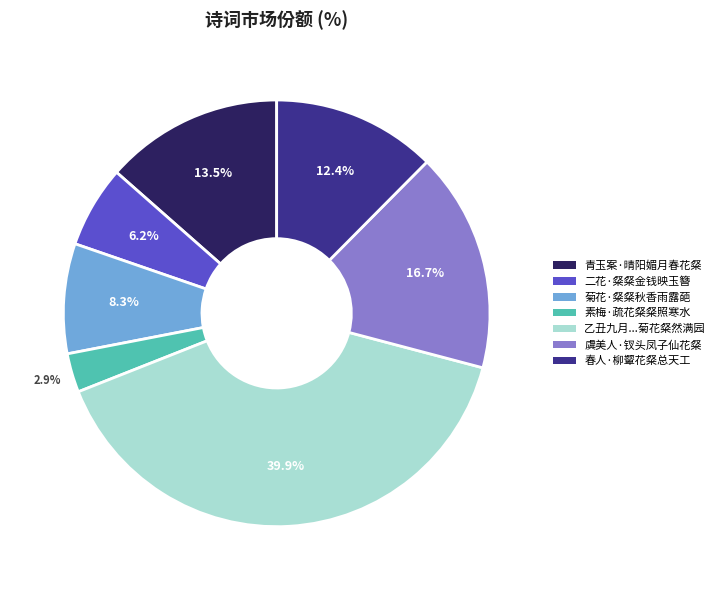

Is there any slice that represents more than half of the pie?

No